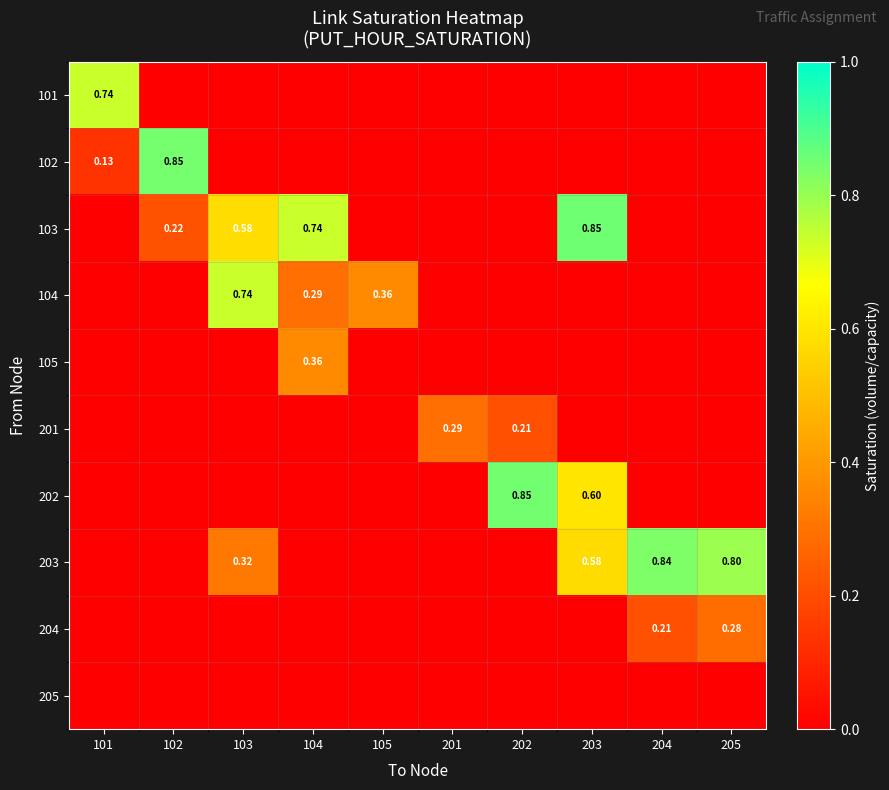

At which category is the sum across all series the highest?

203